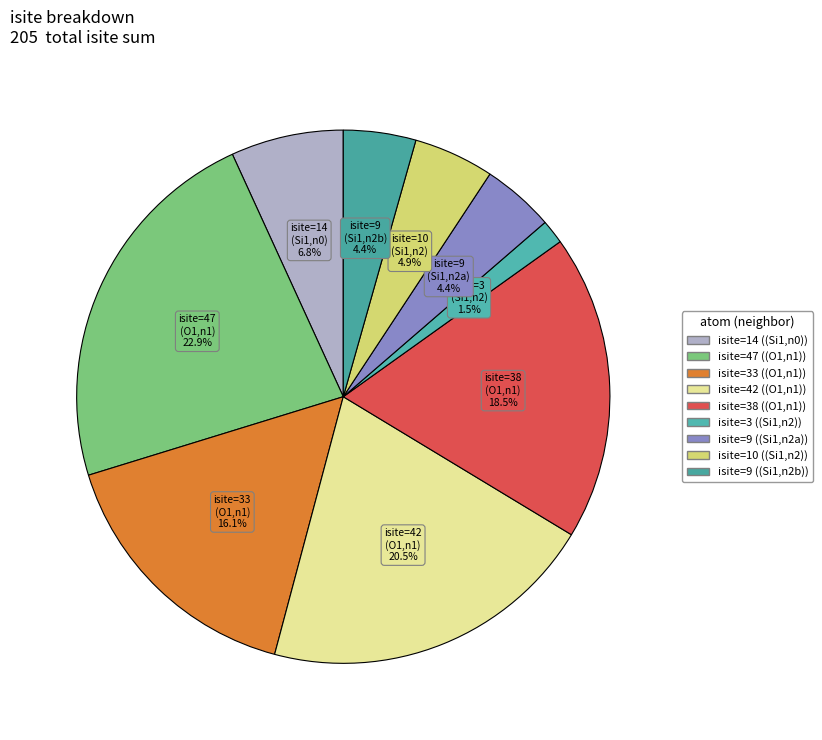

Rank the categories by value from highest to lowest.

1, 3, 4, 2, 0, 7, 6, 8, 5